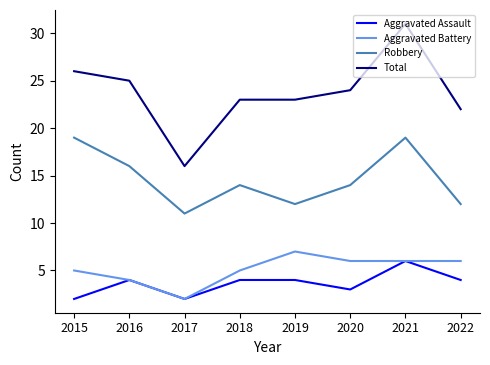

The value of Total at 2017 is 23. True or false?

False